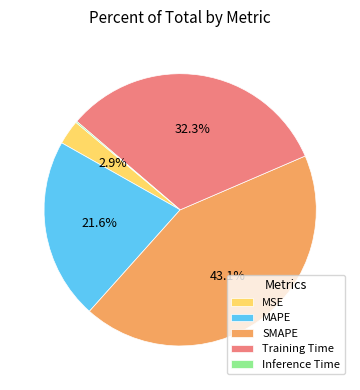

Which has a higher value, Training Time or MAPE?

Training Time